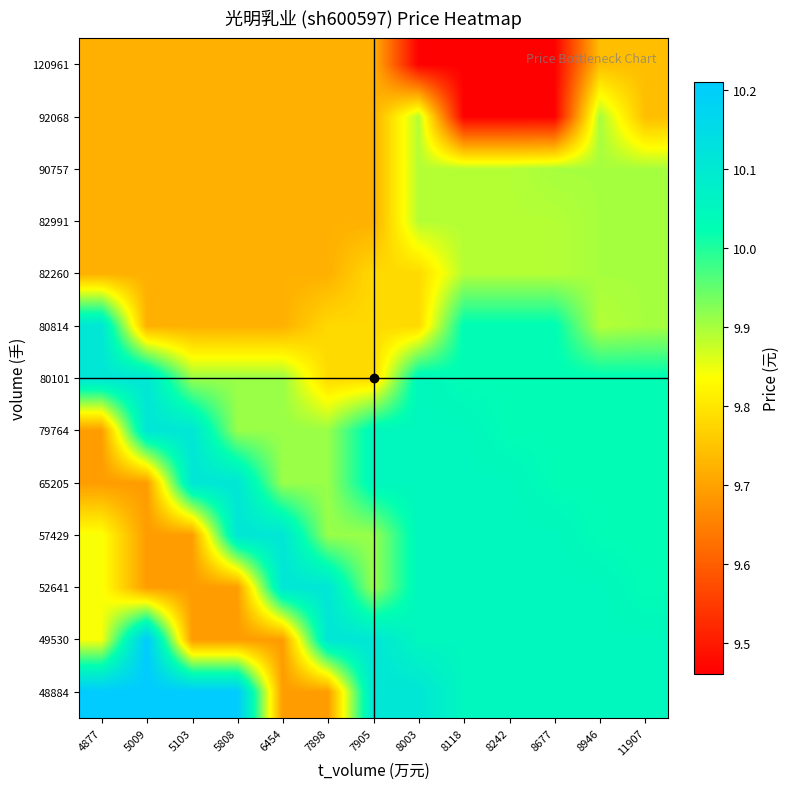

Reading left to right, list all the values displayed in this chart.

48884: 4877=10.2	5009=10.2	5103=10.2	5808=10.2	6454=9.7	7898=9.7	7905=10.1	8003=10.1	8118=10.1	8242=10.1	8677=10.1	8946=10.1	11907=10.1
49530: 4877=9.8	5009=10.2	5103=9.7	5808=9.7	6454=9.7	7898=10.1	7905=10.1	8003=10.1	8118=10.1	8242=10.1	8677=10.1	8946=10.1	11907=10.1
52641: 4877=9.8	5009=9.7	5103=9.7	5808=9.7	6454=10.1	7898=10.1	7905=9.9	8003=10.1	8118=10.1	8242=10.1	8677=10.1	8946=10.1	11907=10.0
57429: 4877=9.8	5009=9.7	5103=9.7	5808=10.1	6454=10.1	7898=9.9	7905=9.9	8003=10.1	8118=10.1	8242=10.1	8677=10.1	8946=10.0	11907=10.0
65205: 4877=9.7	5009=9.7	5103=10.1	5808=10.1	6454=9.9	7898=9.9	7905=10.1	8003=10.1	8118=10.1	8242=10.1	8677=10.0	8946=10.0	11907=10.0
79764: 4877=9.7	5009=10.1	5103=10.1	5808=9.9	6454=9.9	7898=9.9	7905=10.1	8003=10.1	8118=10.1	8242=10.0	8677=10.0	8946=10.0	11907=10.0
80101: 4877=10.1	5009=10.1	5103=9.9	5808=9.9	6454=9.9	7898=9.8	7905=9.8	8003=10.1	8118=10.0	8242=10.0	8677=10.0	8946=10.0	11907=10.0
80814: 4877=10.1	5009=9.7	5103=9.7	5808=9.7	6454=9.7	7898=9.8	7905=9.8	8003=9.8	8118=10.0	8242=10.0	8677=10.0	8946=9.9	11907=9.9
82260: 4877=9.7	5009=9.7	5103=9.7	5808=9.7	6454=9.7	7898=9.7	7905=9.8	8003=9.8	8118=9.9	8242=9.9	8677=9.9	8946=9.9	11907=9.9
82991: 4877=9.7	5009=9.7	5103=9.7	5808=9.7	6454=9.7	7898=9.7	7905=9.7	8003=9.9	8118=9.9	8242=9.9	8677=9.9	8946=9.9	11907=9.9
90757: 4877=9.7	5009=9.7	5103=9.7	5808=9.7	6454=9.7	7898=9.7	7905=9.7	8003=9.9	8118=9.9	8242=9.9	8677=9.9	8946=9.9	11907=9.9
92068: 4877=9.7	5009=9.7	5103=9.7	5808=9.7	6454=9.7	7898=9.7	7905=9.7	8003=9.9	8118=9.5	8242=9.5	8677=9.5	8946=9.9	11907=9.7
120961: 4877=9.7	5009=9.7	5103=9.7	5808=9.7	6454=9.7	7898=9.7	7905=9.7	8003=9.5	8118=9.5	8242=9.5	8677=9.5	8946=9.7	11907=9.7